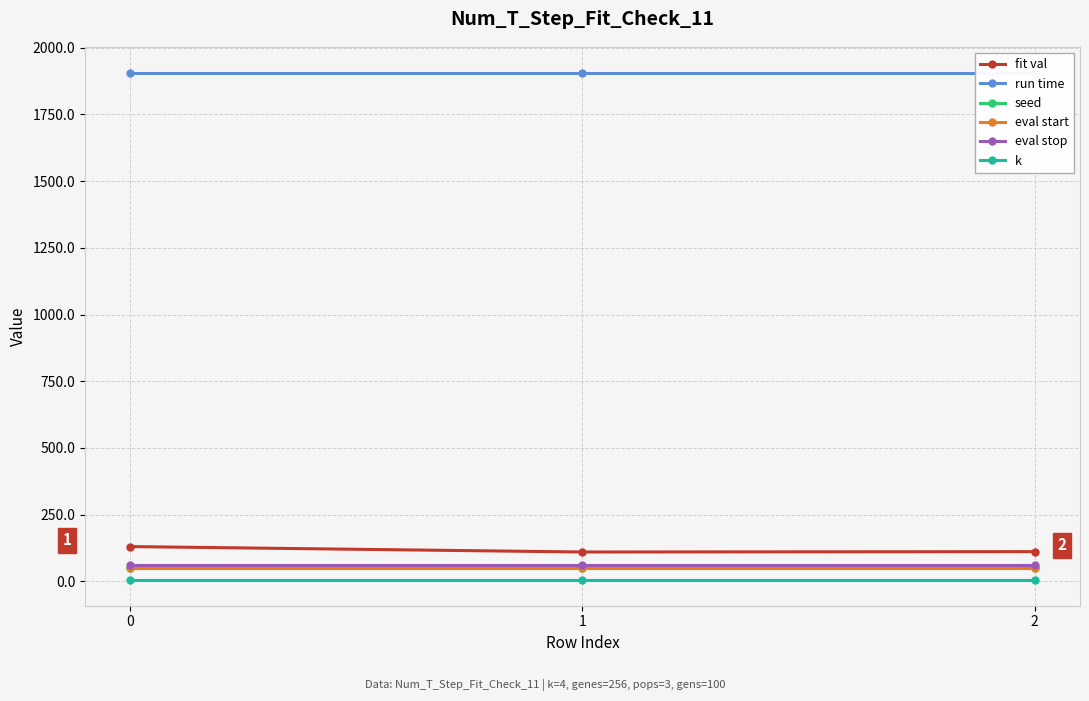

Reading right to left, transcribe all the data shown in this chart.

fit val: 111.5	110.2	130.6
run time: 1906.6	1906.6	1906.6
seed: 50.0	50.0	50.0
eval start: 49.0	49.0	49.0
eval stop: 60.0	60.0	60.0
k: 4.0	4.0	4.0